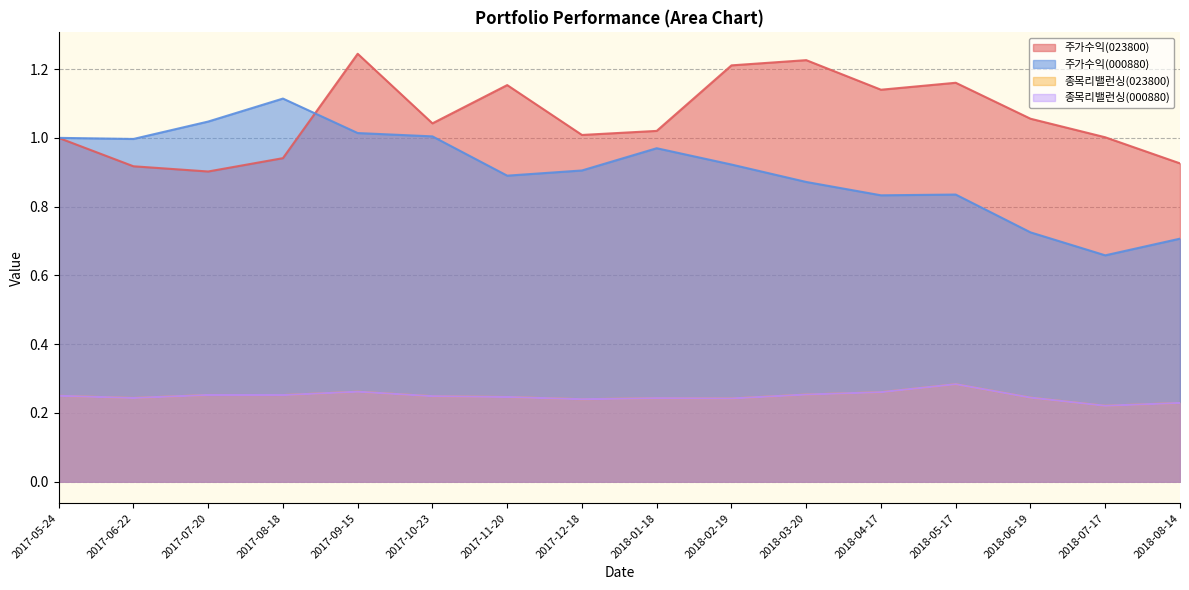

Which series has the largest total across all categories?

023800